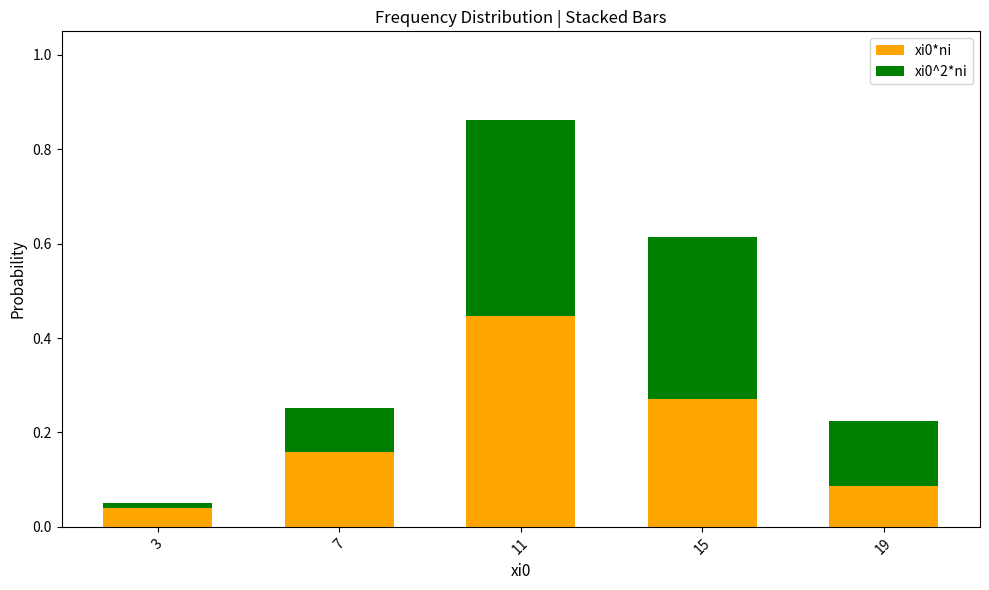

Is it true that xi0*ni equals 0.4 at 15?

False